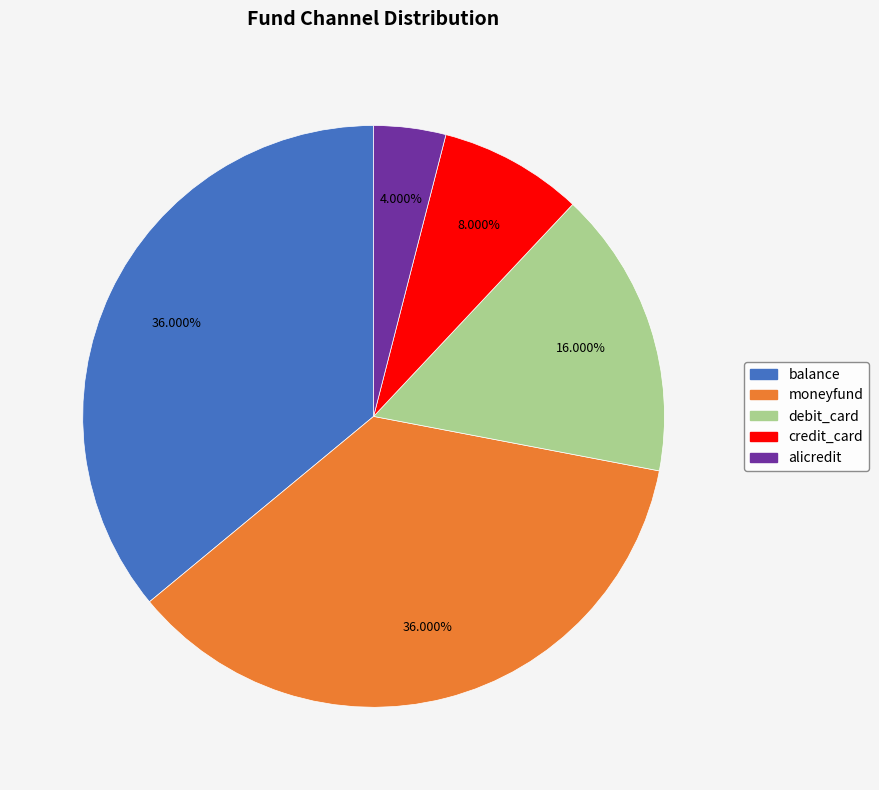

How many segments does this pie chart have?

5